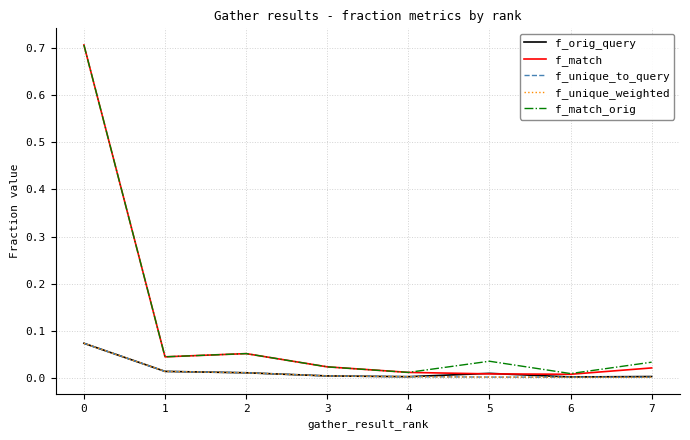

Rank the categories by f_unique_weighted value from highest to lowest.

0, 1, 2, 3, 4, 5, 6, 7